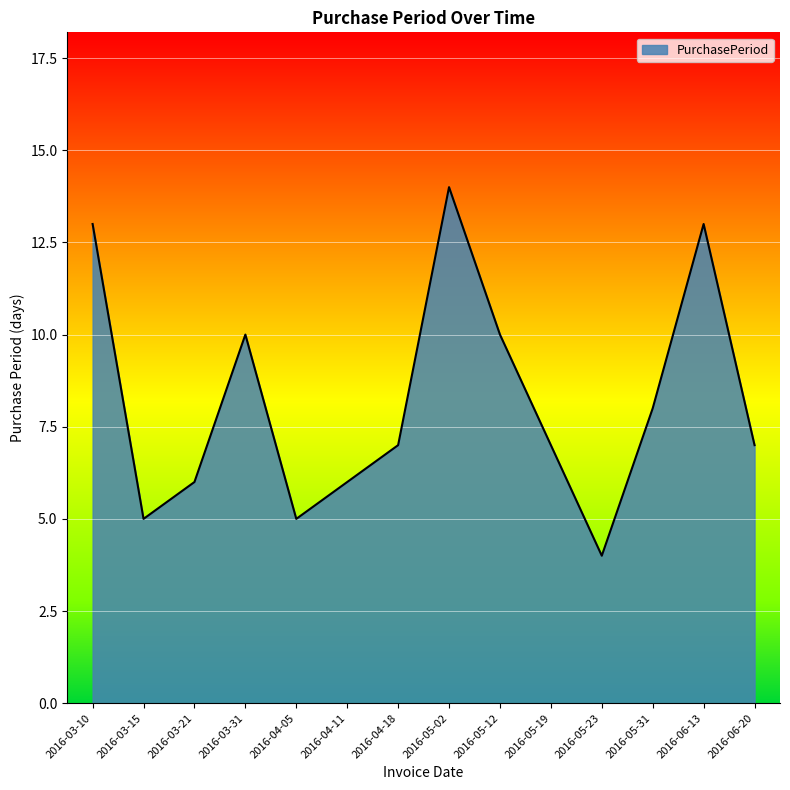

Reading left to right, list all the values displayed in this chart.

13	5	6	10	5	6	7	14	10	7	4	8	13	7